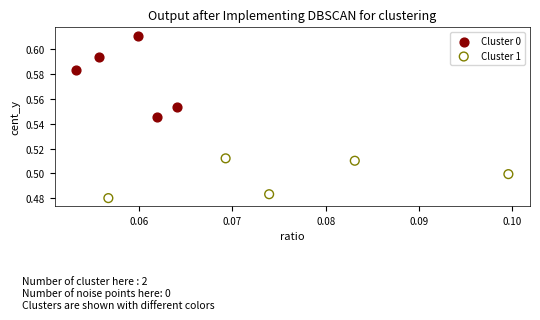

Which series contains the highest Y value?

Cluster 0